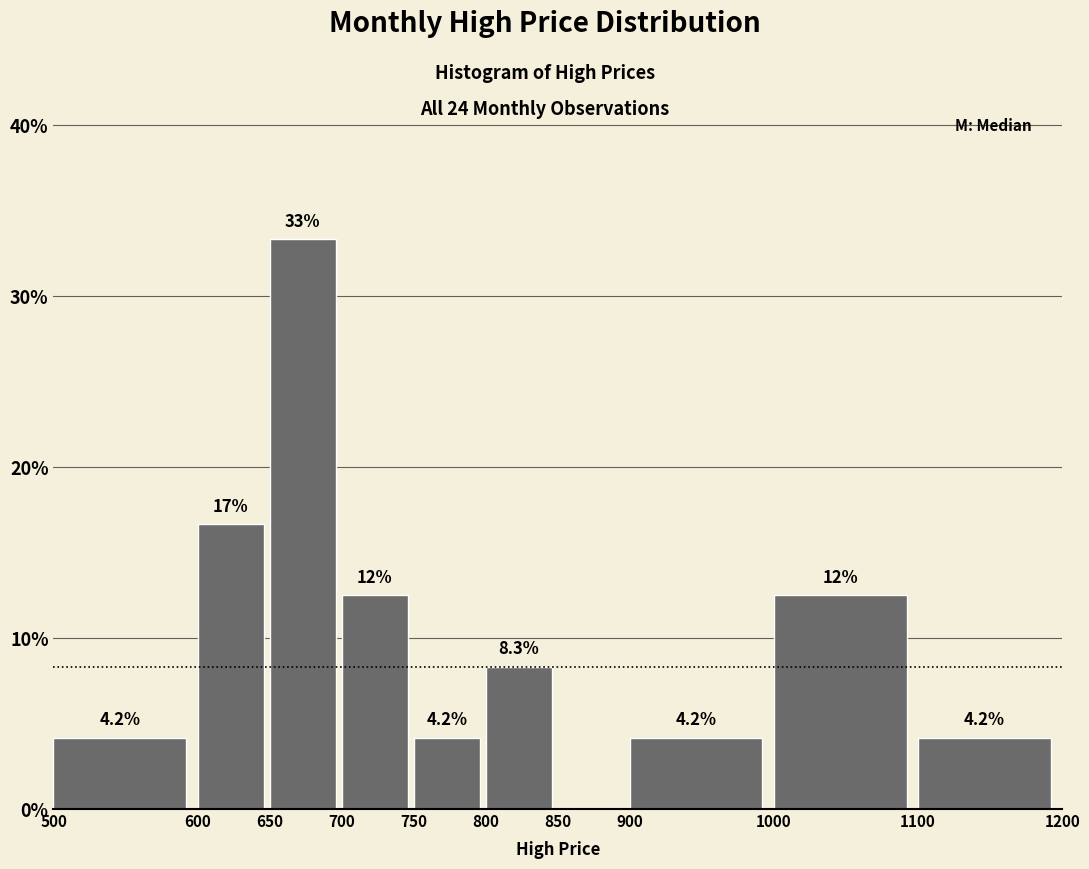

Which range on the x-axis has the tallest bar?

650 to 700